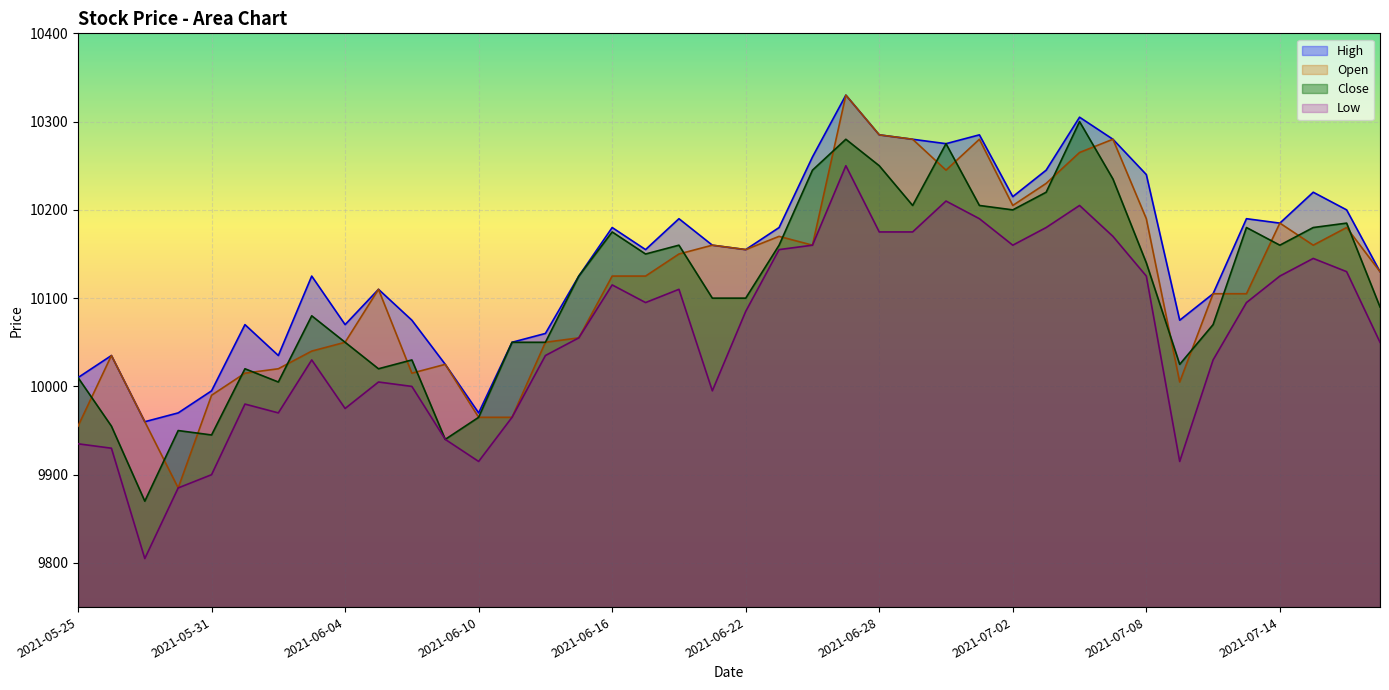

What is the minimum value for Open?

9885